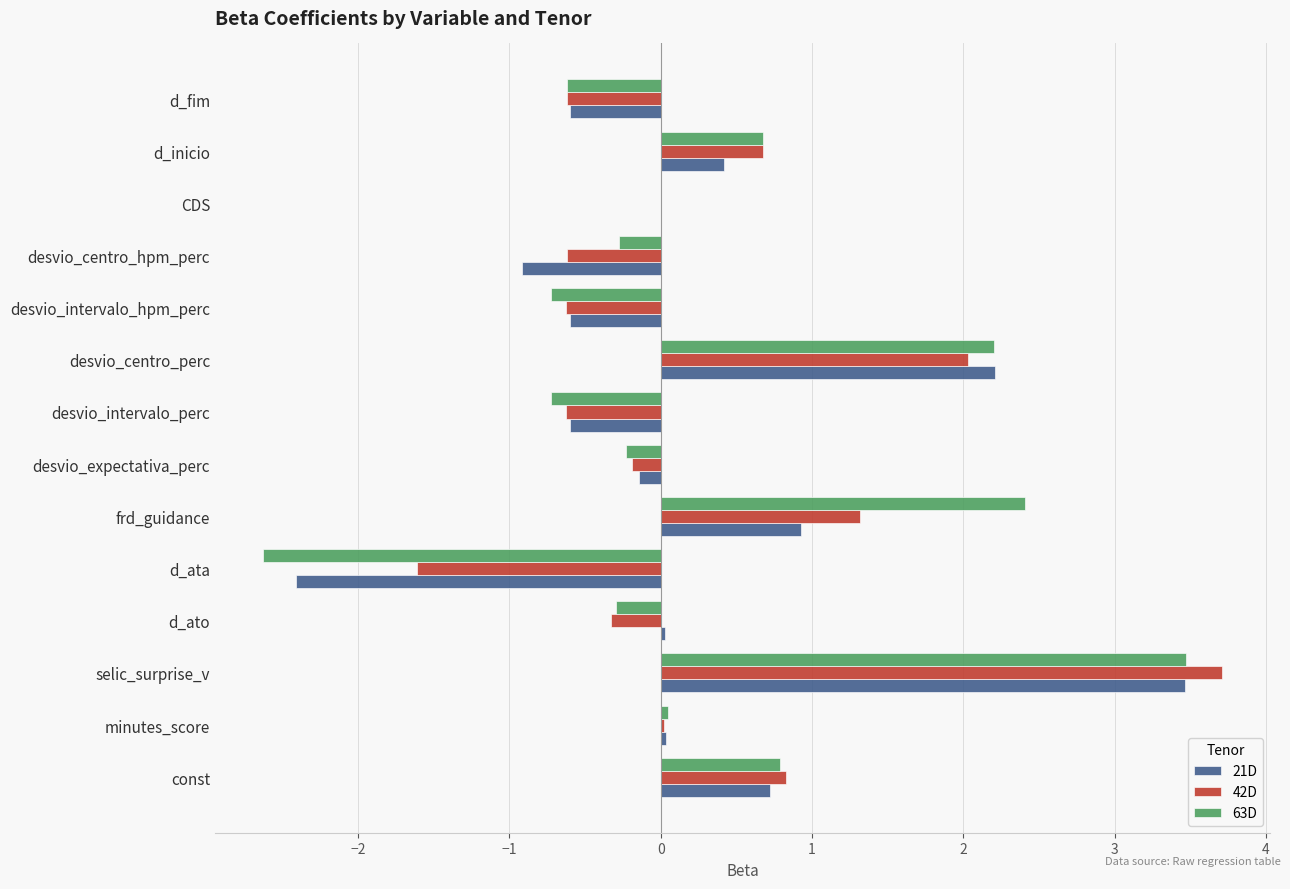

What is the average value of the 42D series?

0.3